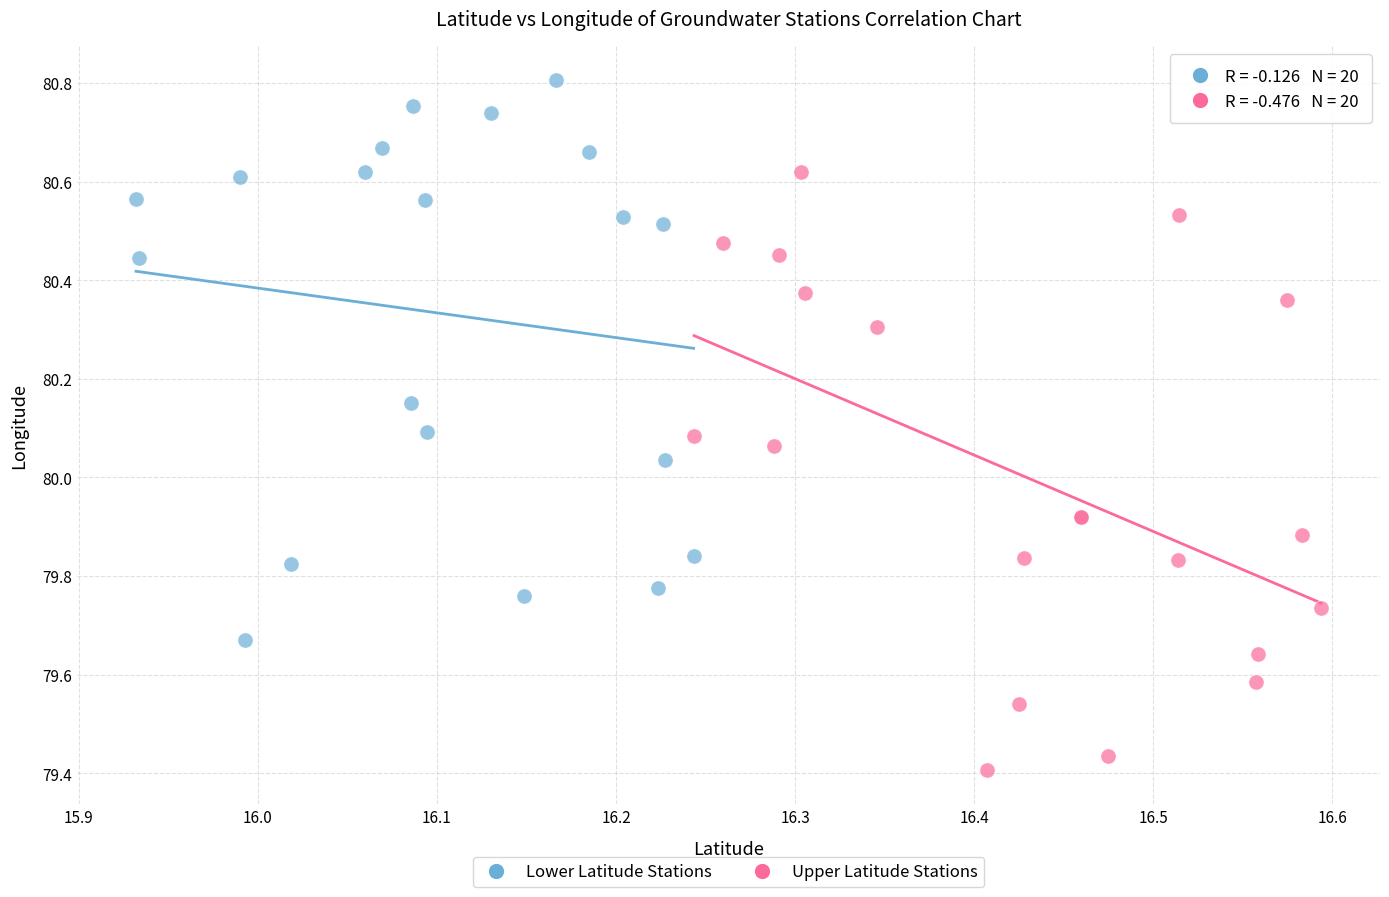

Which series contains the highest Y value?

Lower Latitude Stations